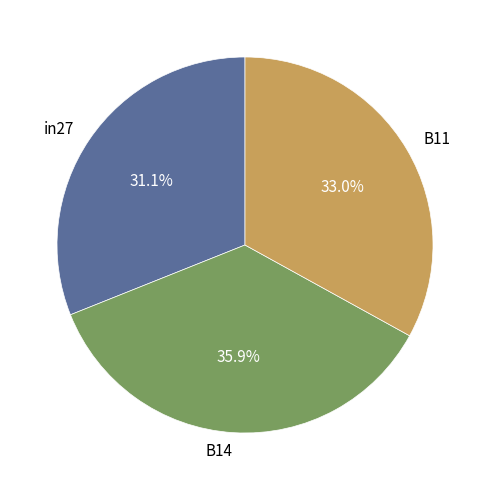

What is the largest slice in the pie chart?

B14